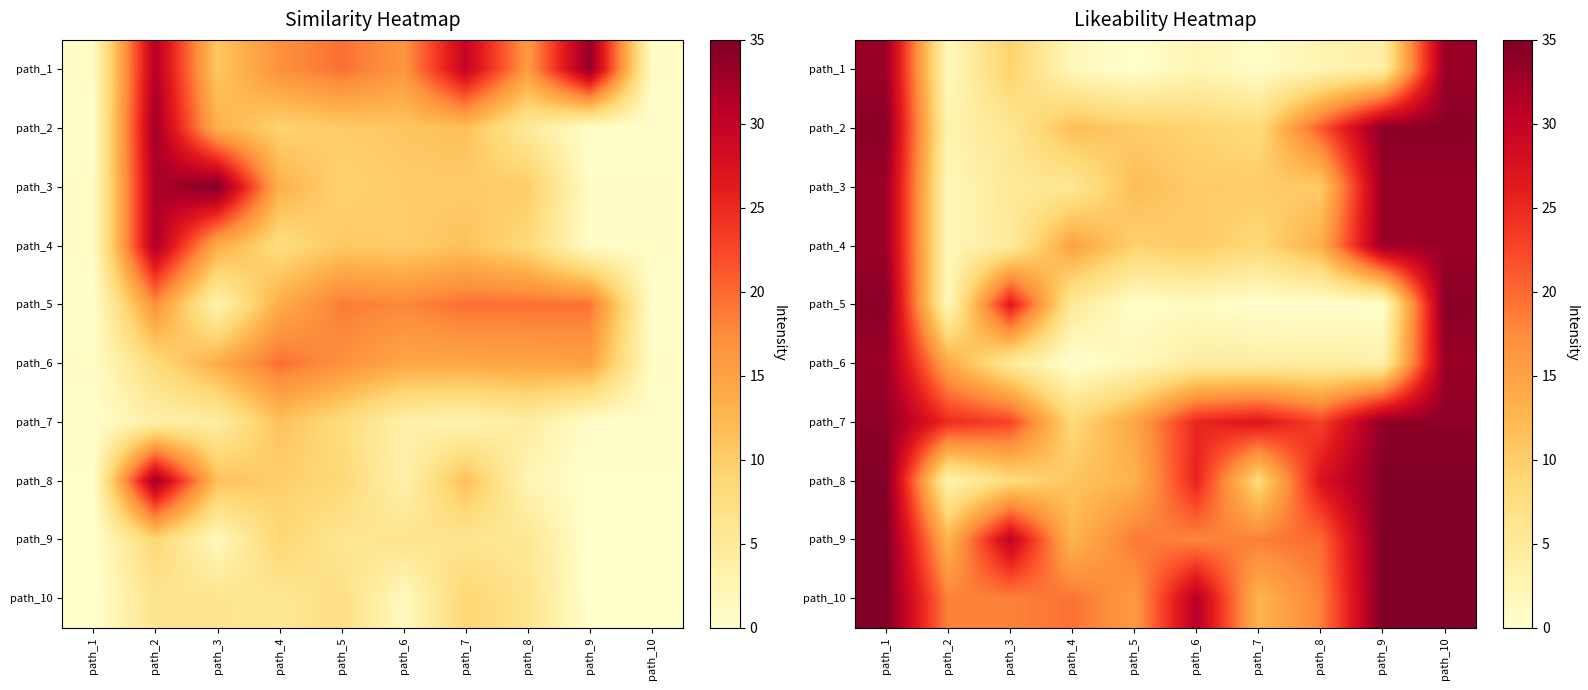

What value does the path_3 series have at path_1?

33.0